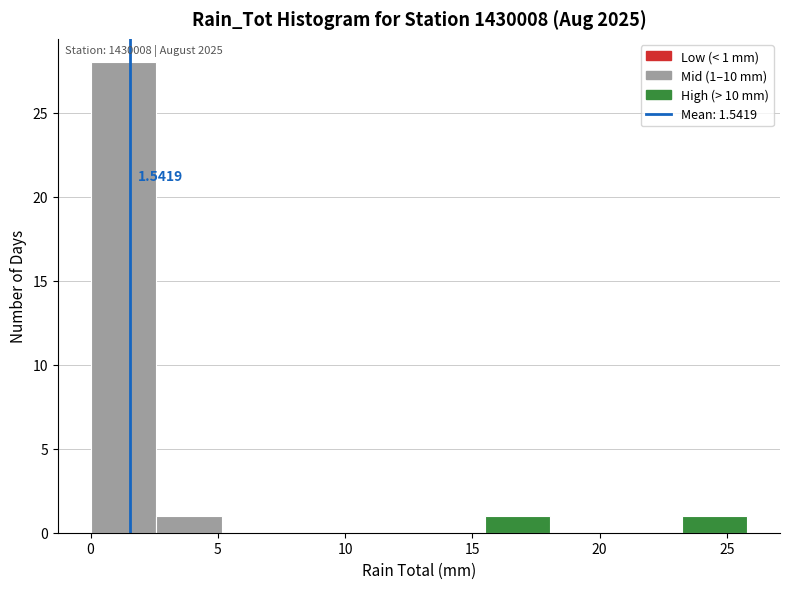

Over which range of the x-axis is the bar tallest?

0.0 to 2.5